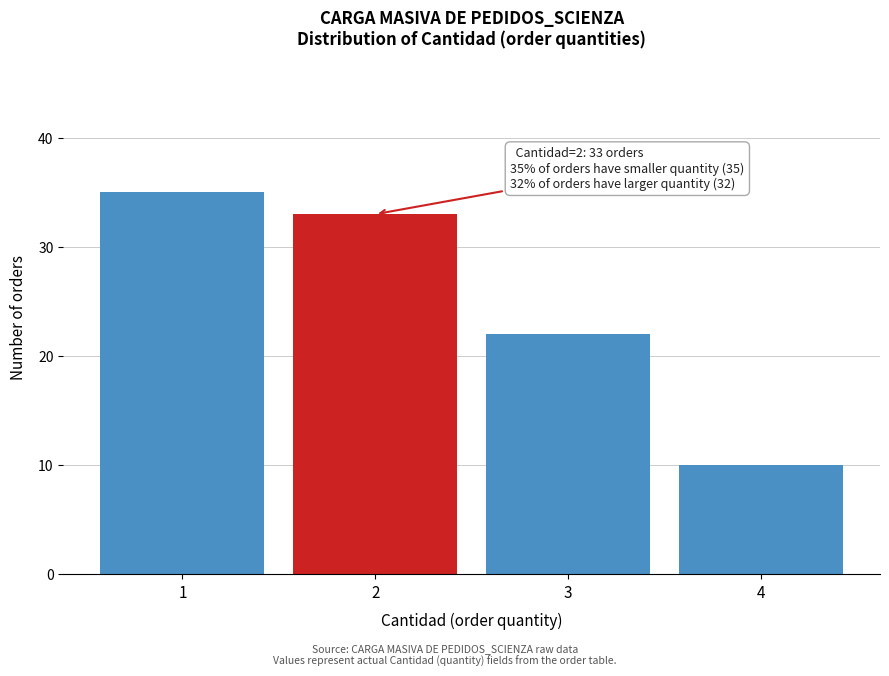

Reading right to left, list all the values displayed in this chart.

10	22	33	35